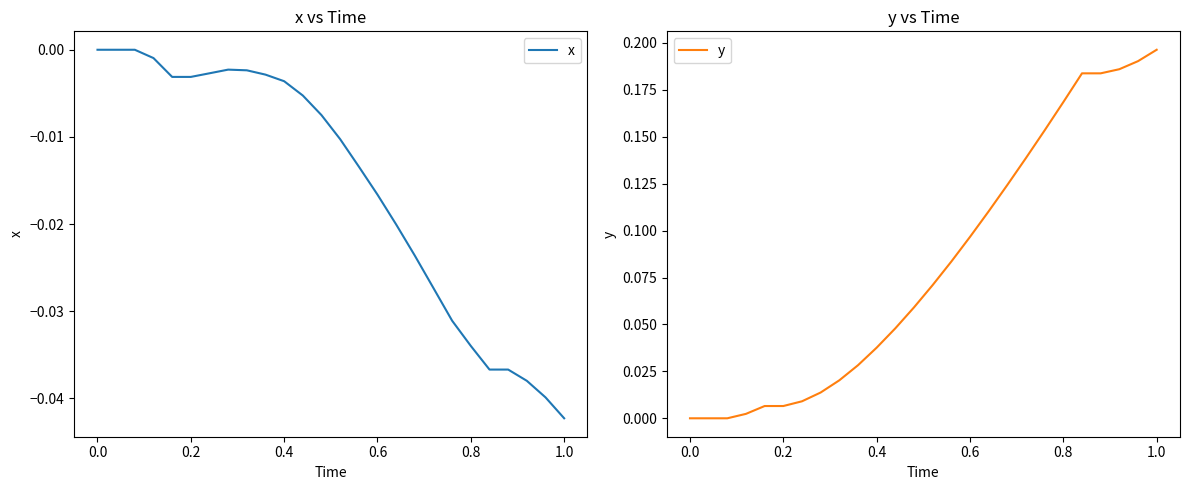

Reading right to left, what are all the values shown in this chart?

x: -0.0	-0.0	-0.0	-0.0	-0.0	-0.0	-0.0	-0.0	-0.0	-0.0	-0.0	-0.0	-0.0	-0.0	-0.0	-0.0	-0.0	-0.0	-0.0	-0.0	-0.0	-0.0	-0.0	0.0	0.0	0.0
y: 0.2	0.2	0.2	0.2	0.2	0.2	0.2	0.1	0.1	0.1	0.1	0.1	0.1	0.1	0.0	0.0	0.0	0.0	0.0	0.0	0.0	0.0	0.0	0.0	0.0	0.0